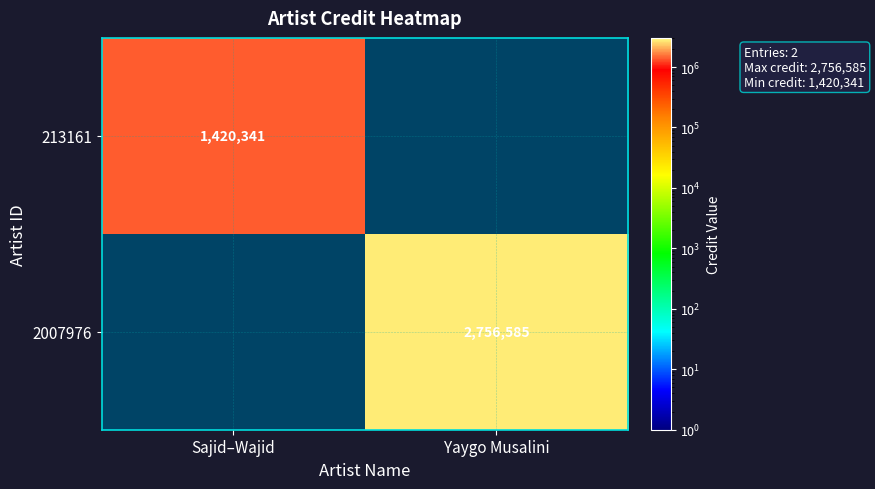

True or false: 2007976 has a value of 2756585 at Yaygo Musalini.

True